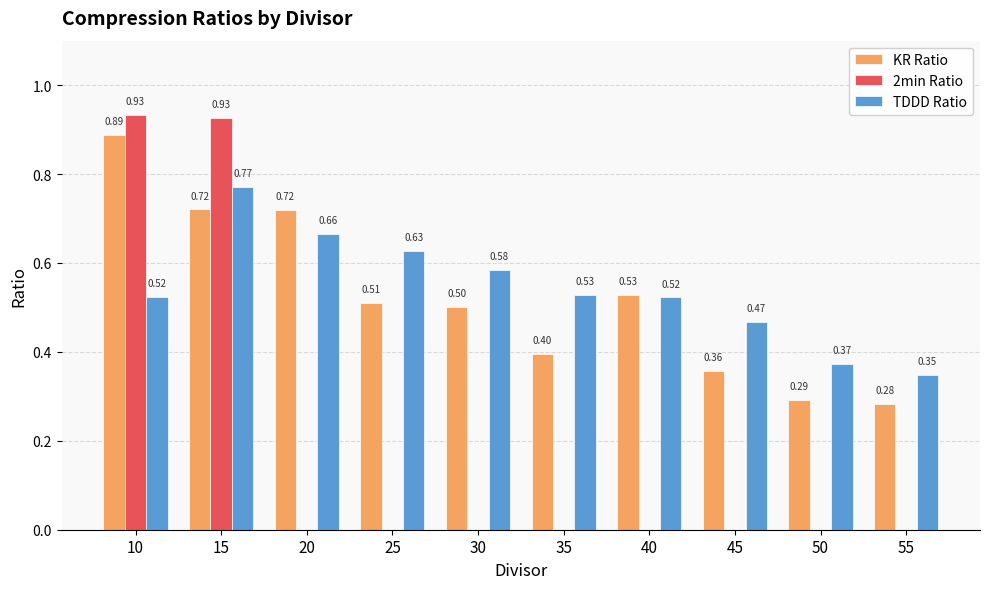

Between 25 and 30, which series saw the biggest shift?

TDDD Ratio